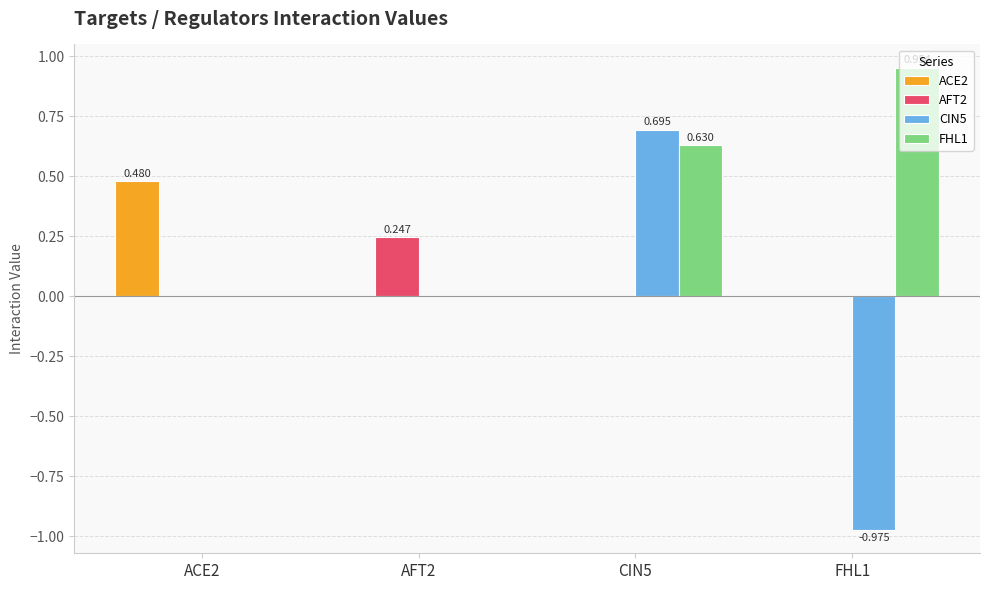

What is the total value across all series at ACE2?

0.5